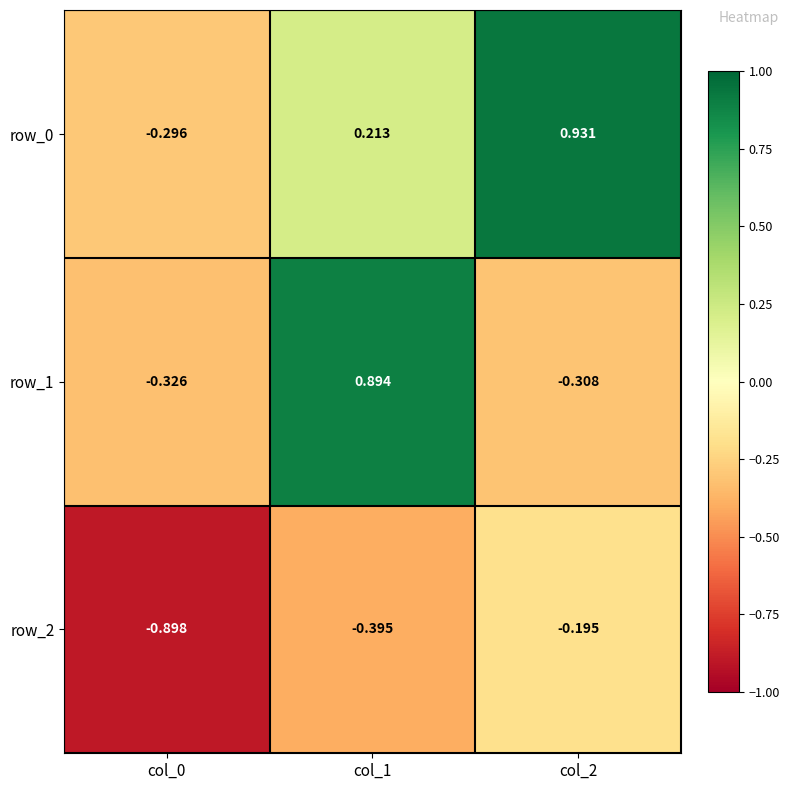

At which category does the chart reach its minimum across all series?

col_0